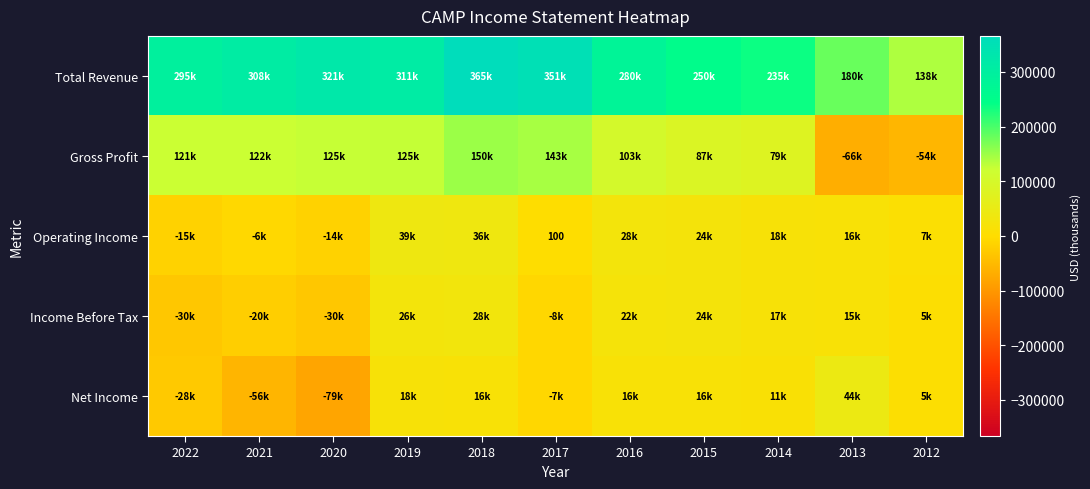

At which category is the sum across all series the highest?

2018